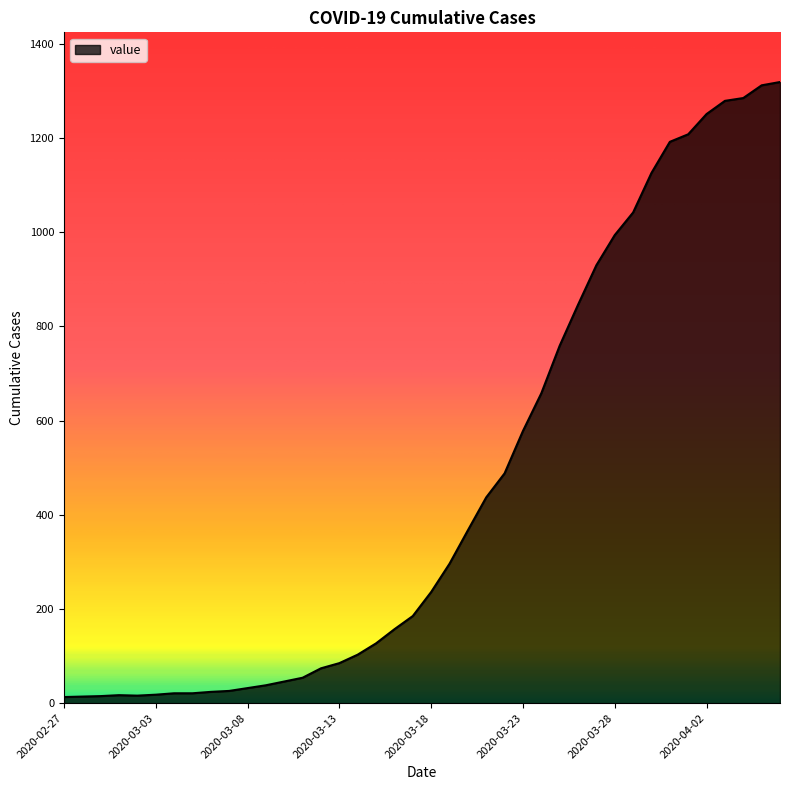

Count the number of categories in the chart.

40